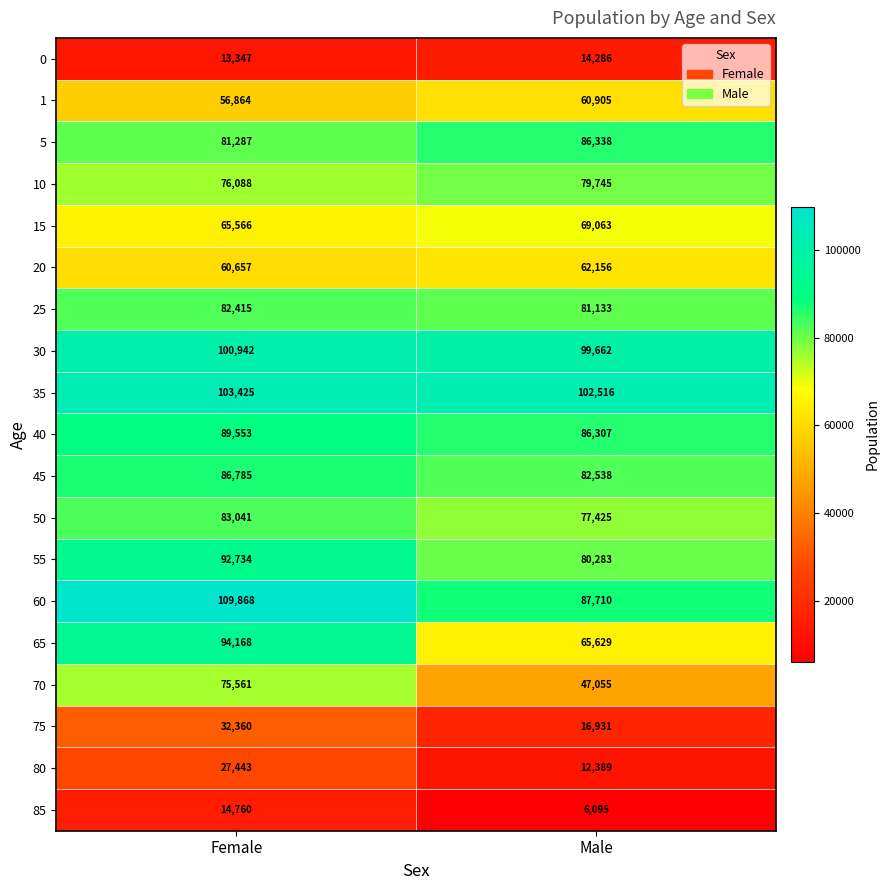

What is the sum of all 70 values?

122616